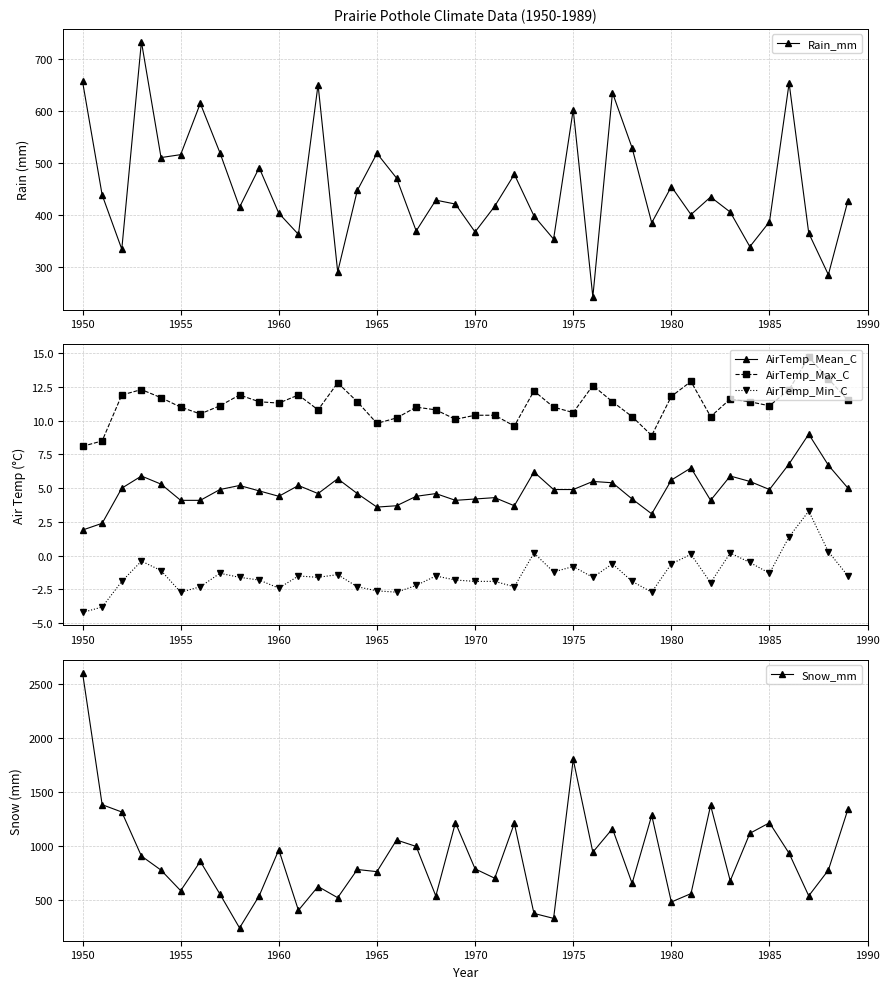

True or false: AirTemp_Mean_C has more than 0 points higher than both neighbors.

True